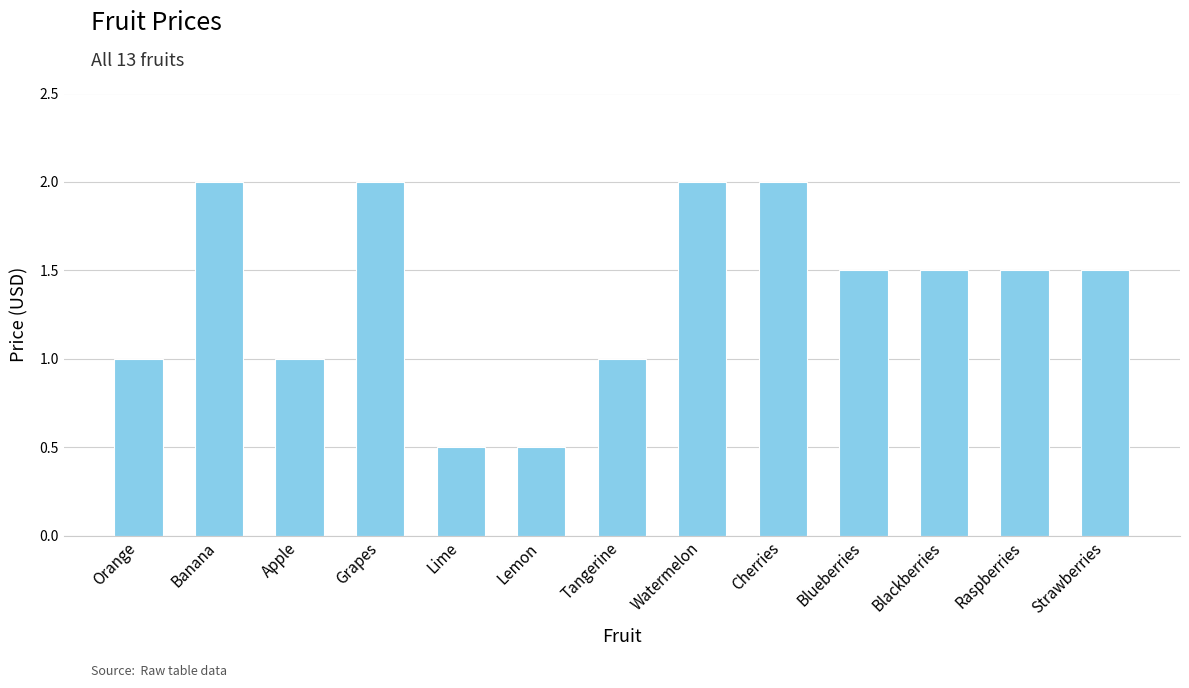

Between Banana and Strawberries, which is larger?

Banana